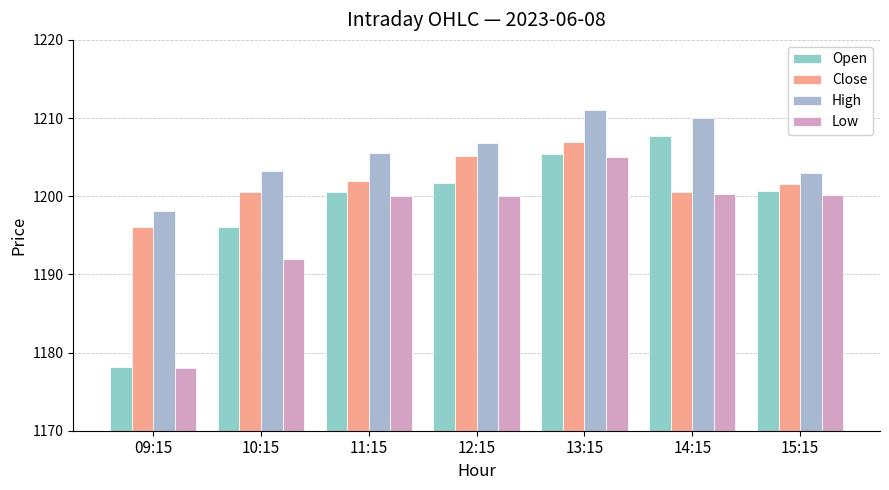

Which series changed the most between 09:15 and 13:15?

Open